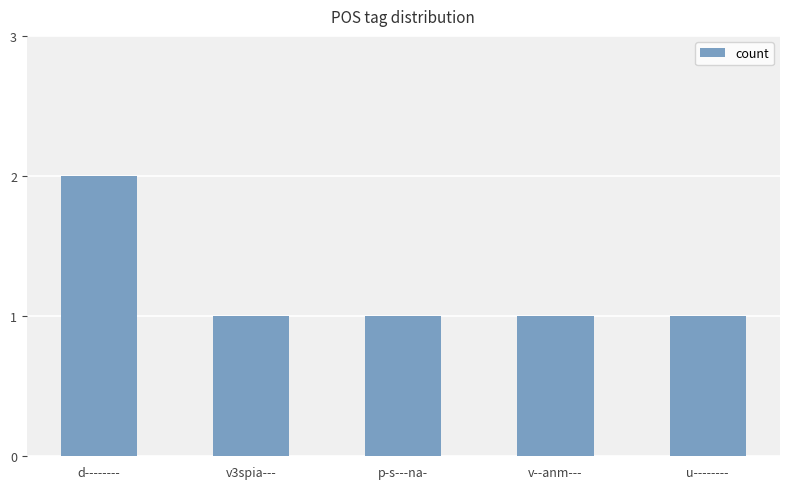

What is the label of the 1st bar from the right?

u--------